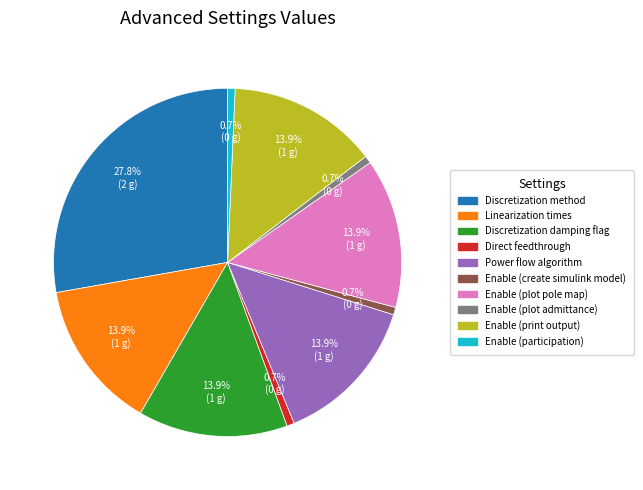

How many segments does this pie chart have?

10